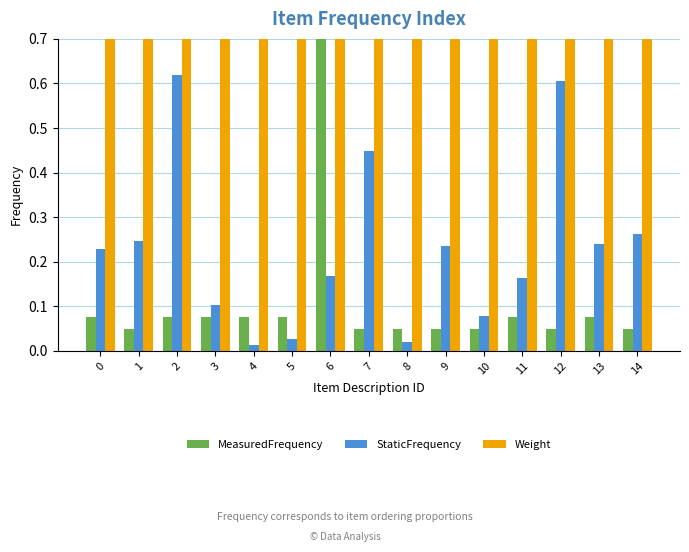

Which series has the largest range (max minus min)?

MeasuredFrequency